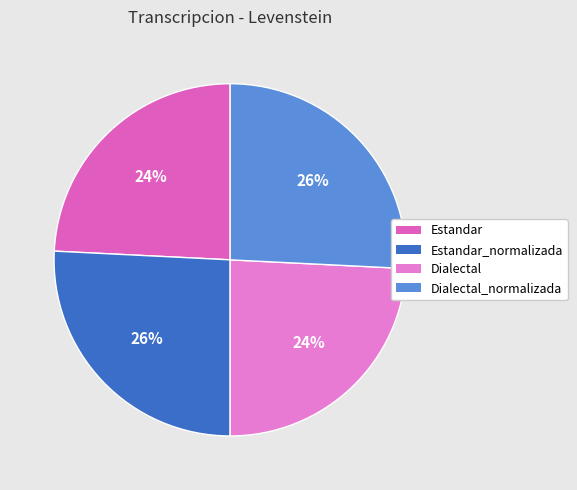

How many segments does this pie chart have?

4